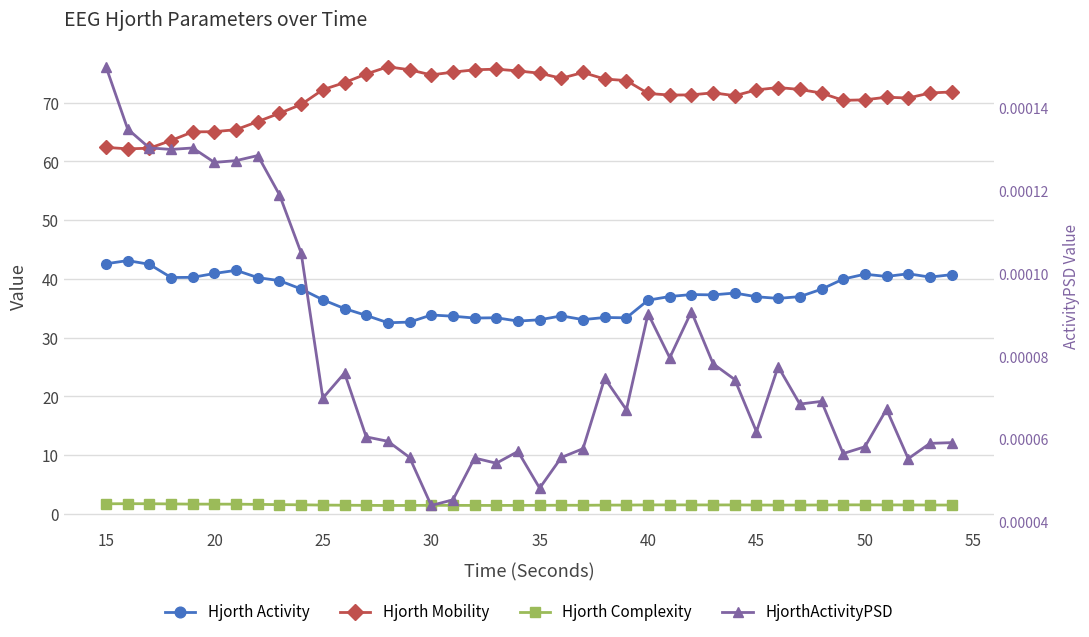

Which series has the largest range (max minus min)?

Hjorth Mobility